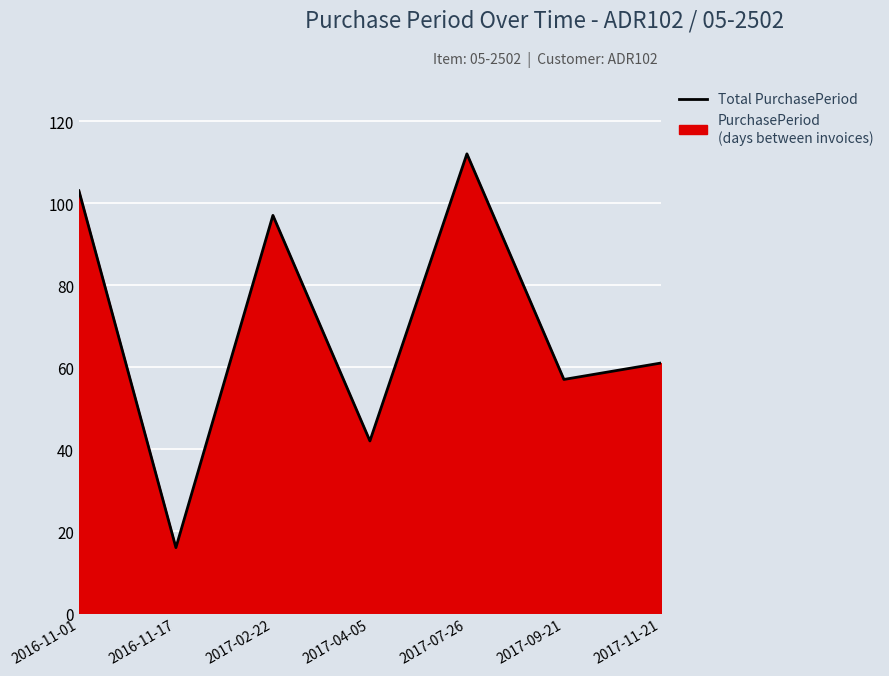

Reading left to right, extract all data points from this chart.

2016-11-01=103	2016-11-17=16	2017-02-22=97	2017-04-05=42	2017-07-26=112	2017-09-21=57	2017-11-21=61